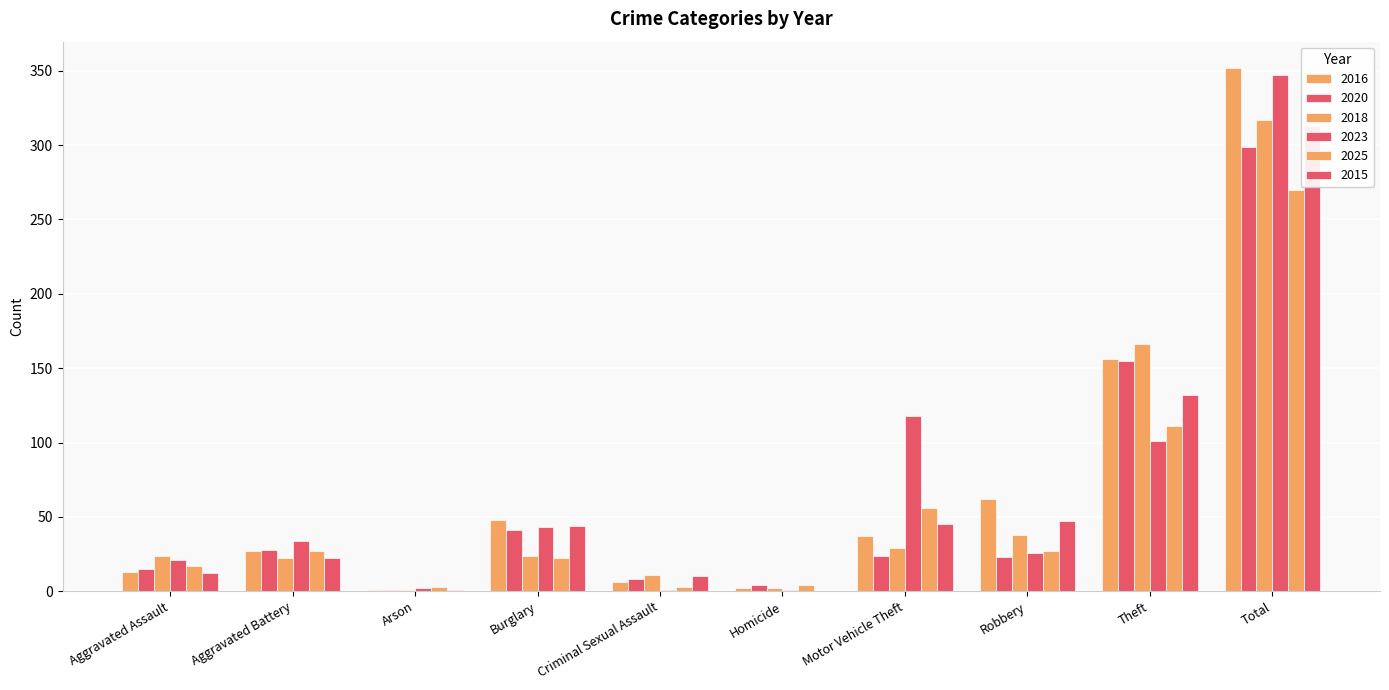

At how many categories does at least one series exceed 97?

3